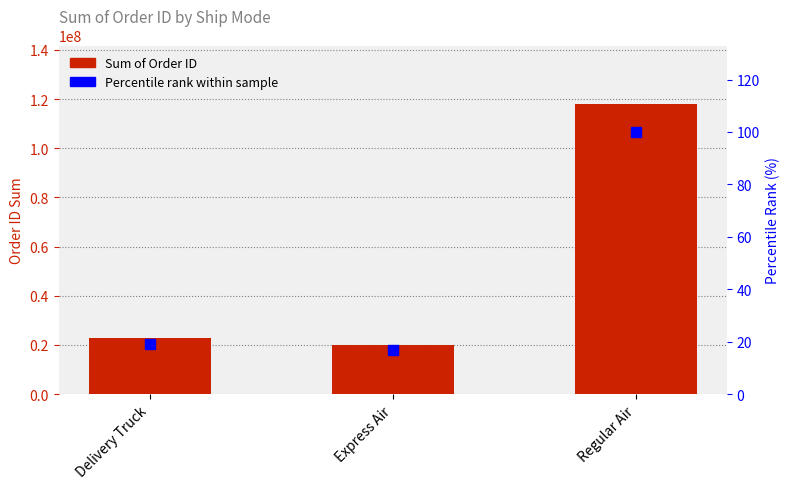

What is the sum of all Sum of Order ID values?

160778284.0